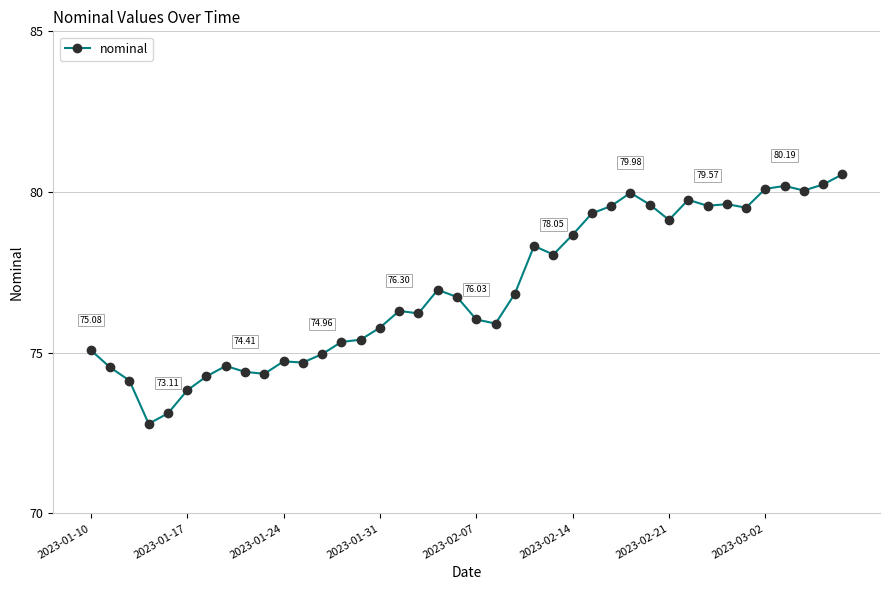

What is the sum of all values?

3079.2